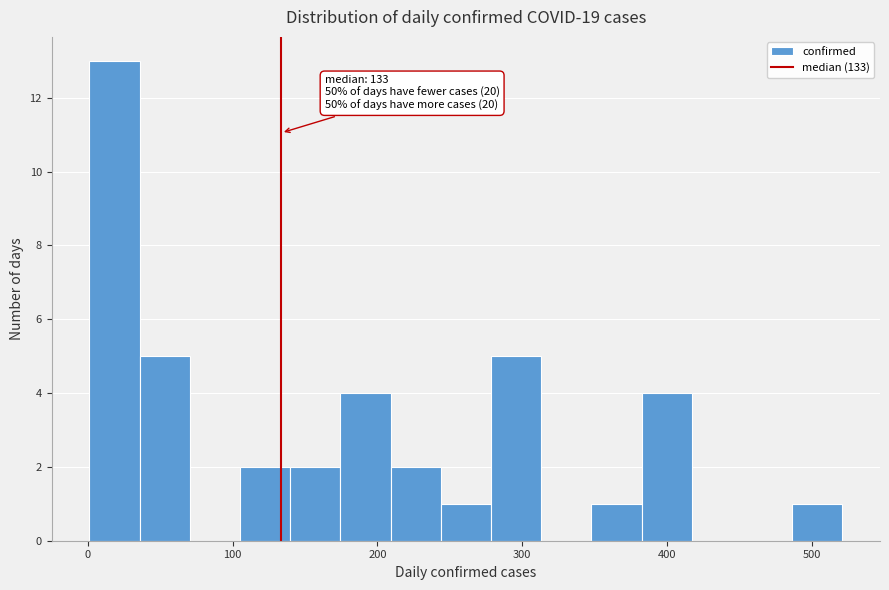

Read against the x-axis, roughly where is the centre of the tallest bar?

20